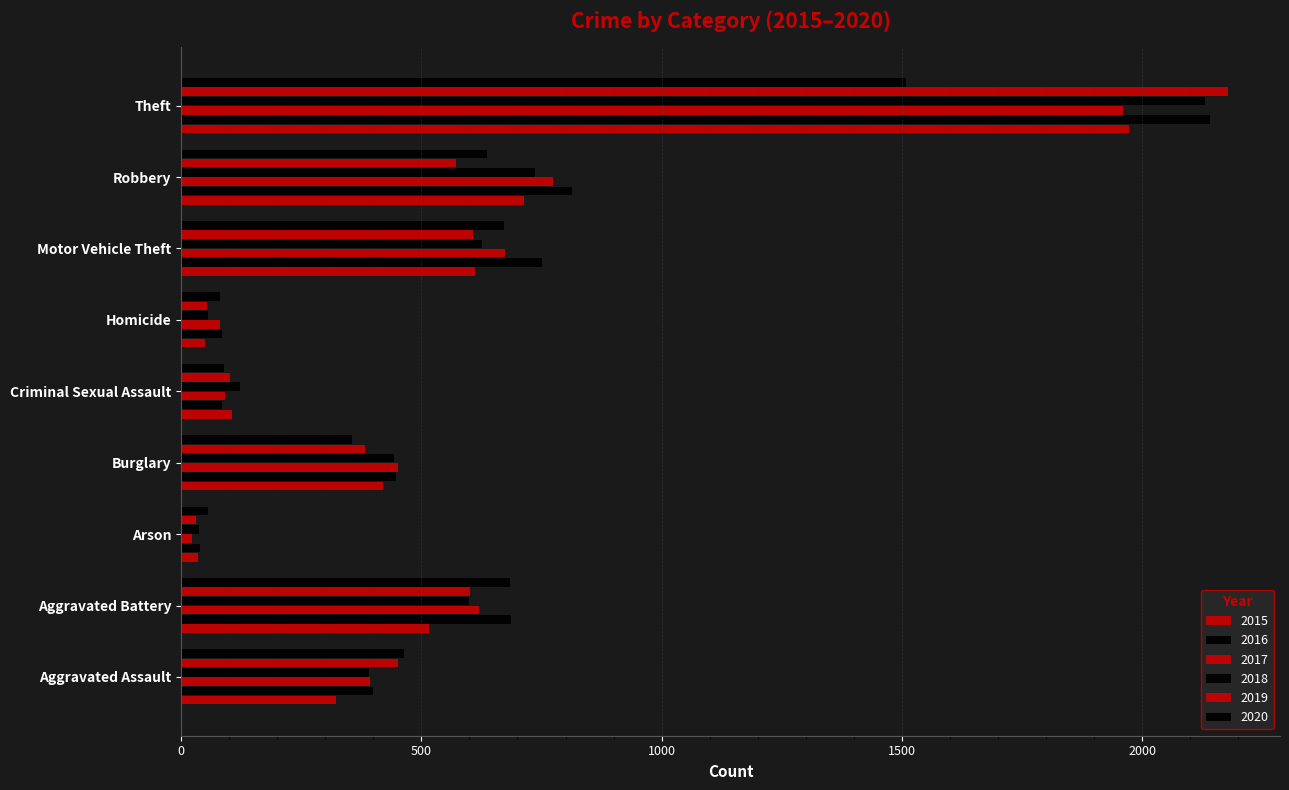

Count the number of data series in this chart.

6